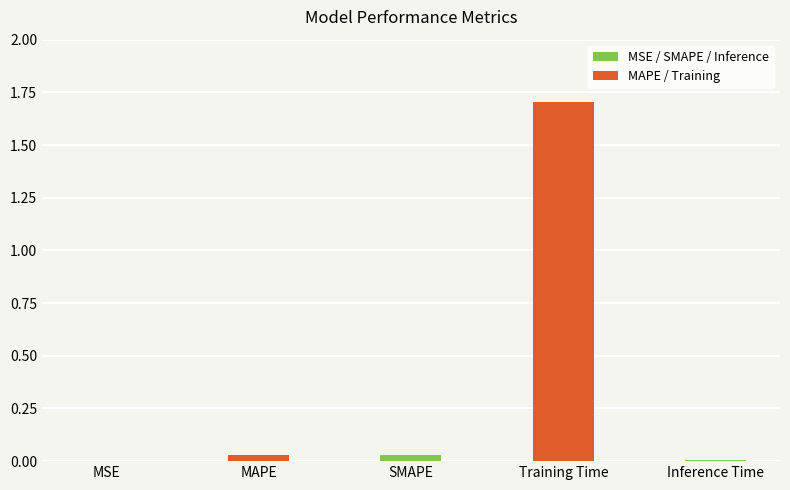

Which label corresponds to the largest value in the chart?

Training Time